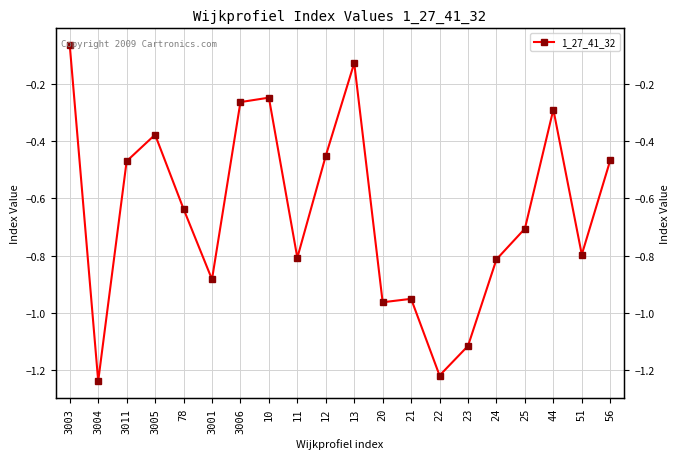

What position from the right is 24?

5